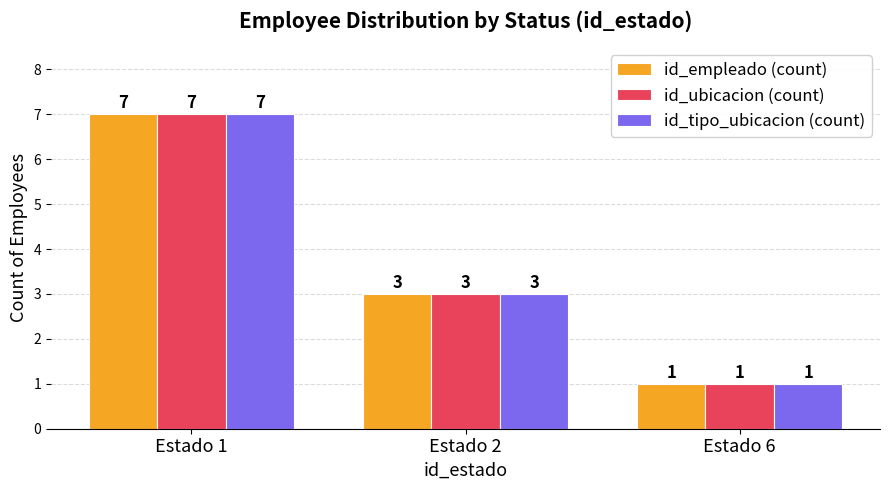

Reading right to left, list all the values displayed in this chart.

id_empleado (count): Estado 6=1	Estado 2=3	Estado 1=7
id_ubicacion (count): Estado 6=1	Estado 2=3	Estado 1=7
id_tipo_ubicacion (count): Estado 6=1	Estado 2=3	Estado 1=7